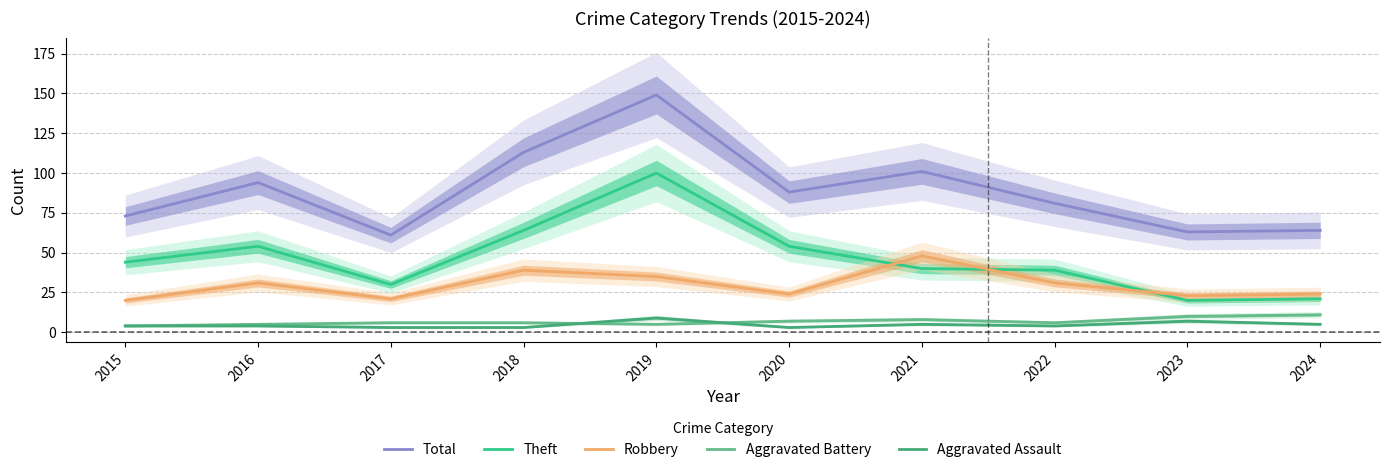

Reading right to left, extract all data points from this chart.

Total: 64	63	81	101	88	149	113	61	94	73
Theft: 21	20	39	40	54	100	64	30	54	44
Robbery: 24	23	31	48	24	35	39	21	31	20
Aggravated Battery: 11	10	6	8	7	5	6	6	5	4
Aggravated Assault: 5	7	4	5	3	9	3	3	4	4